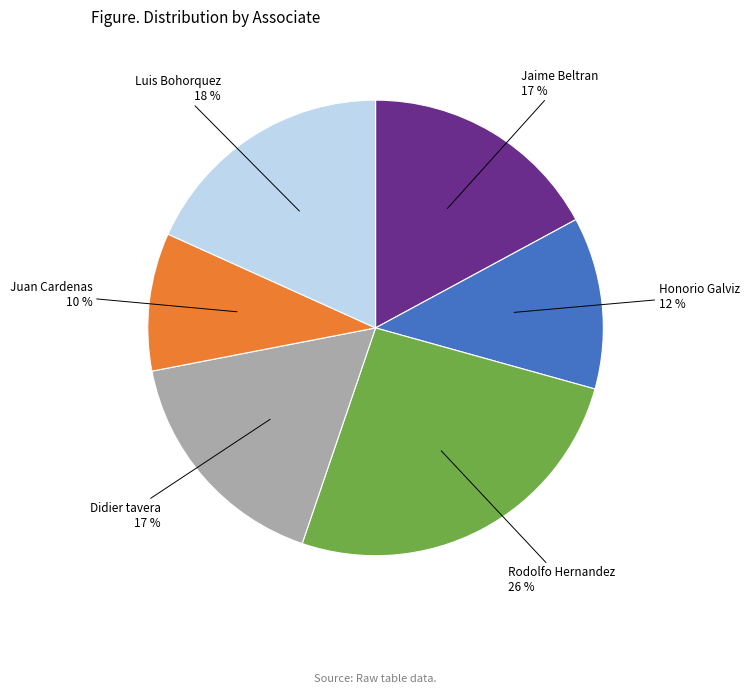

Count the number of slices in the pie.

6